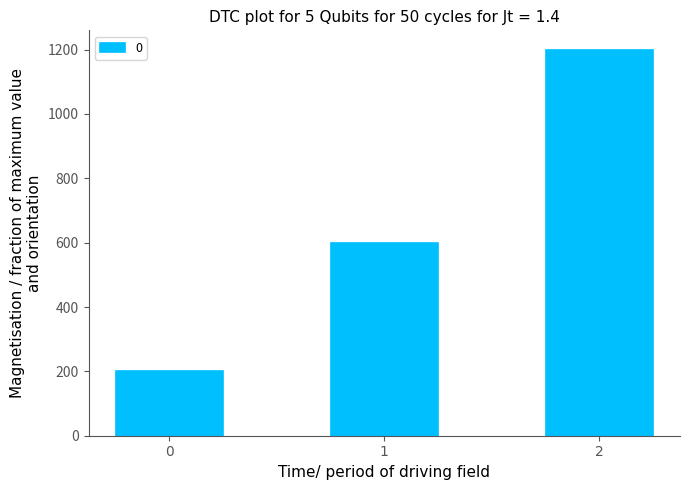

The value at 2 is 1200. True or false?

True